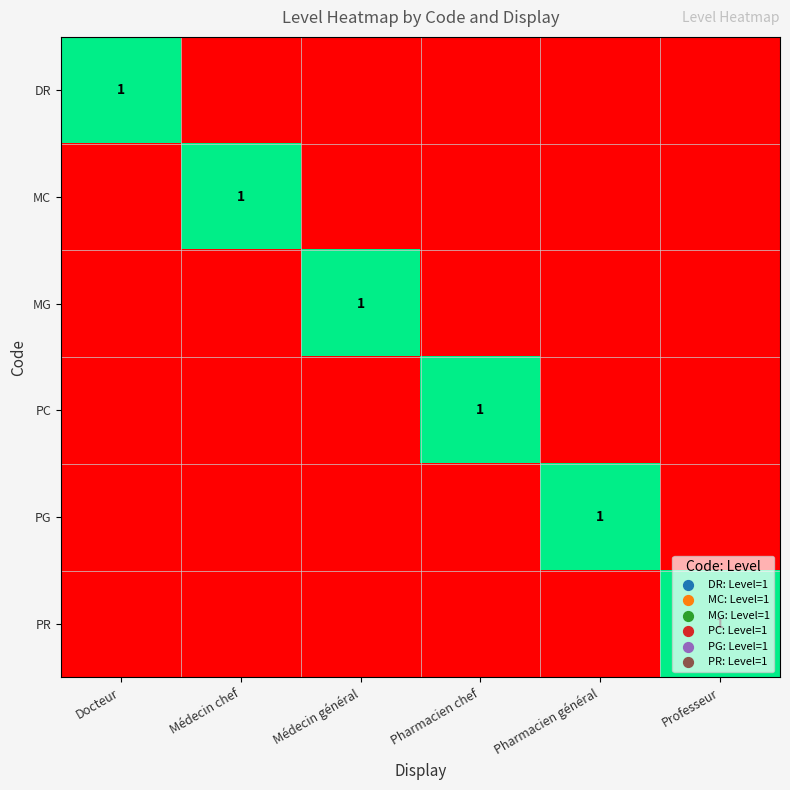

What is the difference between the highest and lowest values at Professeur?

1